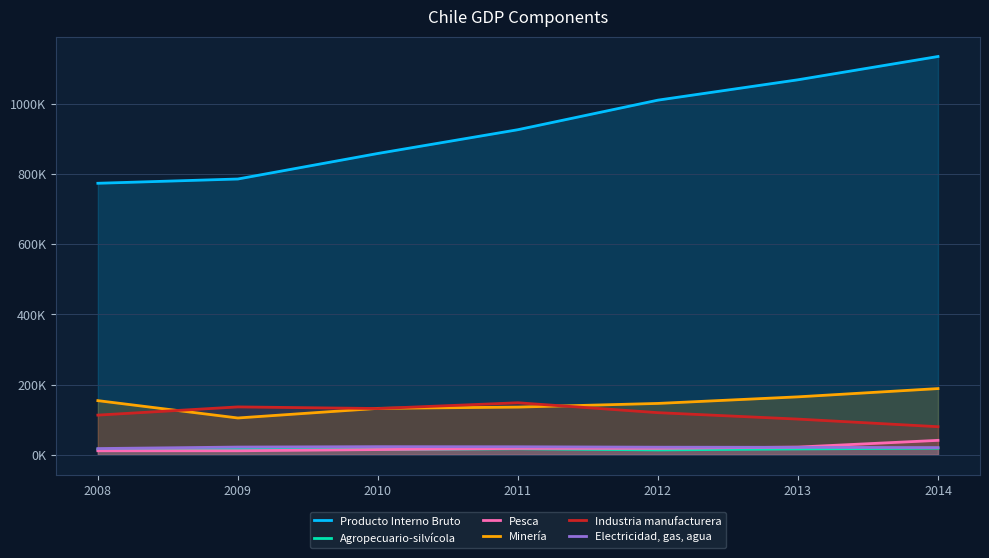

How many lines are shown in the chart?

6